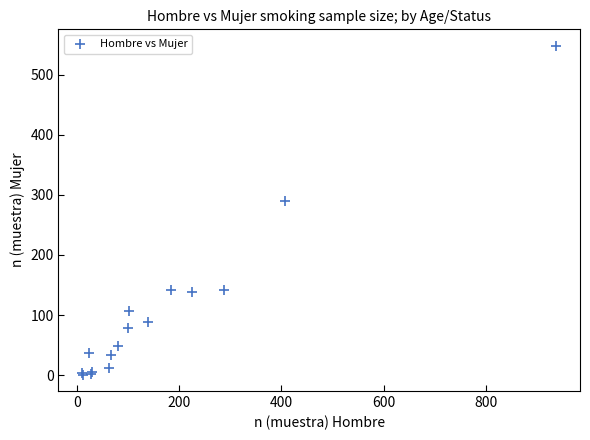

What Y value in the scatter plot is closest to 274?

289